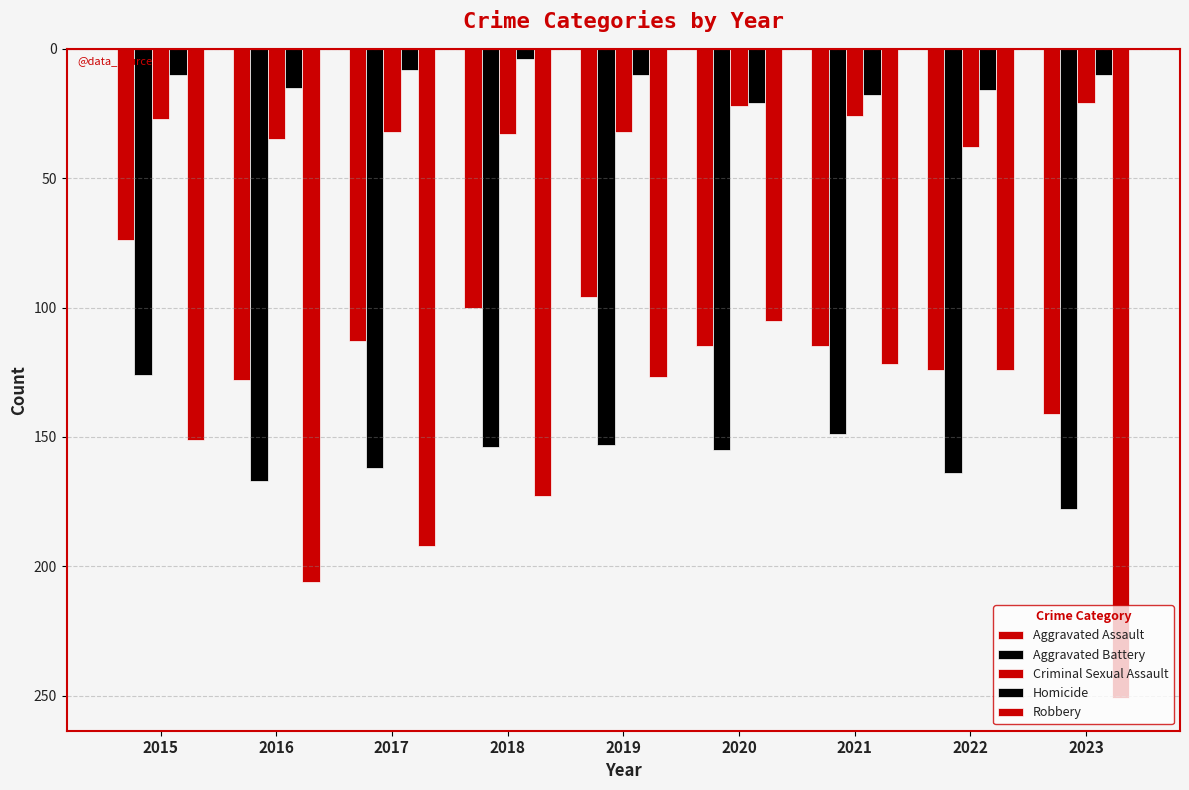

Between 2017 and 2019, which series saw the biggest shift?

Robbery